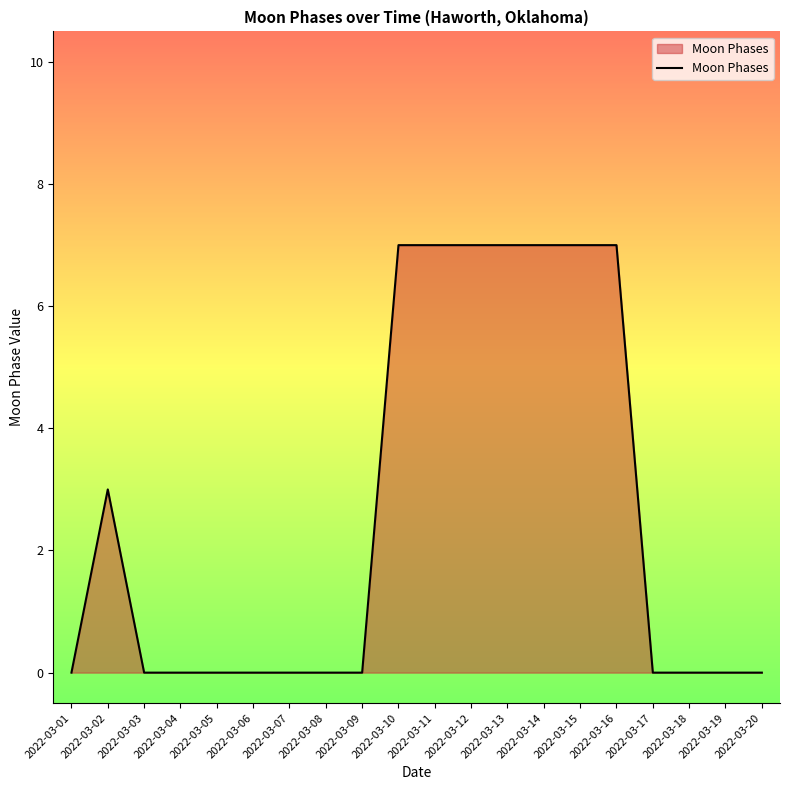

What is the change in value from 2022-03-02 to 2022-03-12?

+4